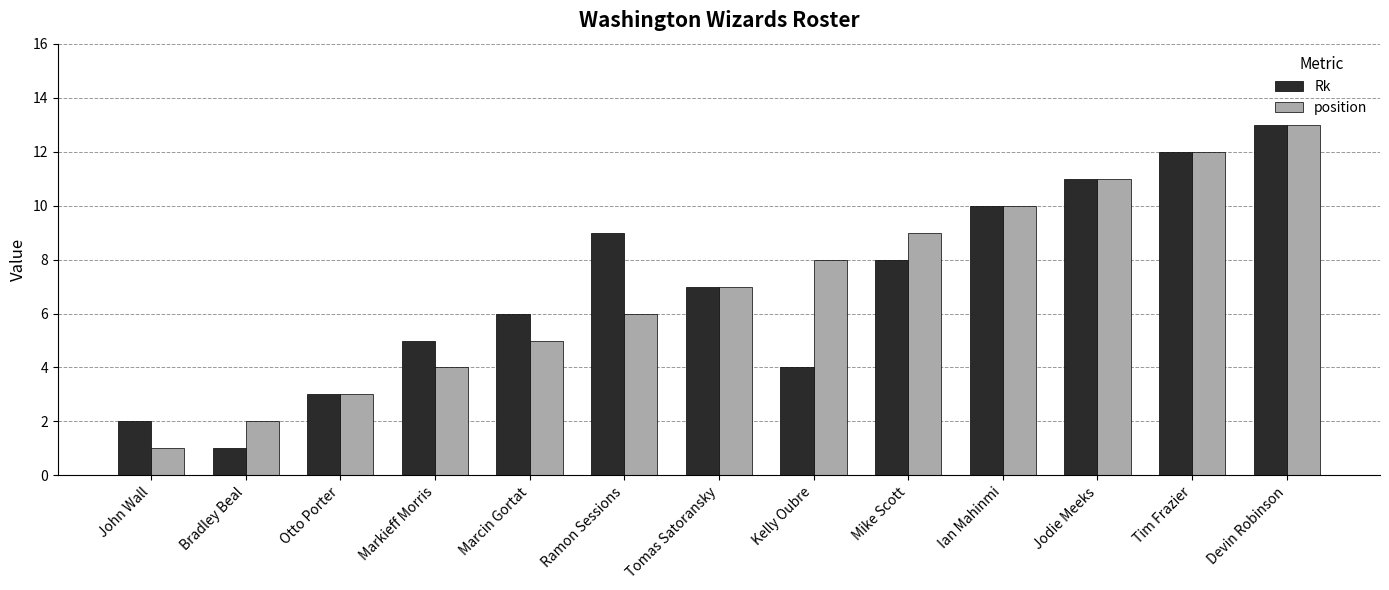

List the labels in order of Rk value, largest first.

Devin Robinson, Tim Frazier, Jodie Meeks, Ian Mahinmi, Ramon Sessions, Mike Scott, Tomas Satoransky, Marcin Gortat, Markieff Morris, Kelly Oubre, Otto Porter, John Wall, Bradley Beal